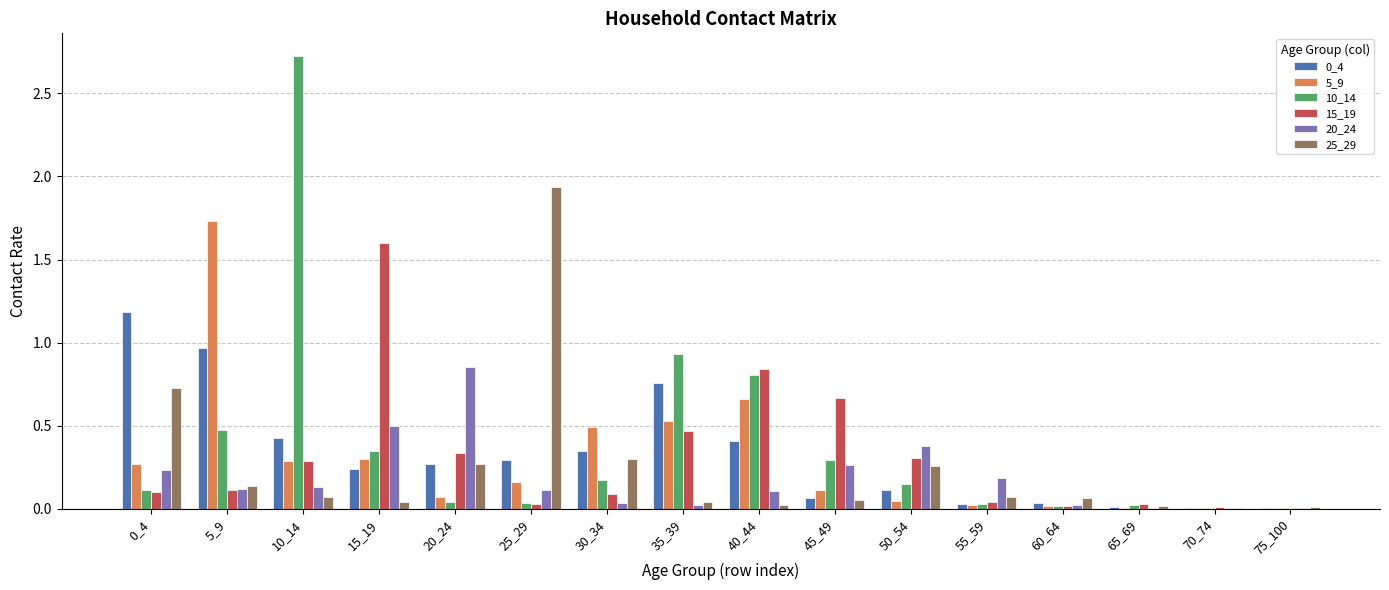

What is the sum of all 10_14 values?

6.2